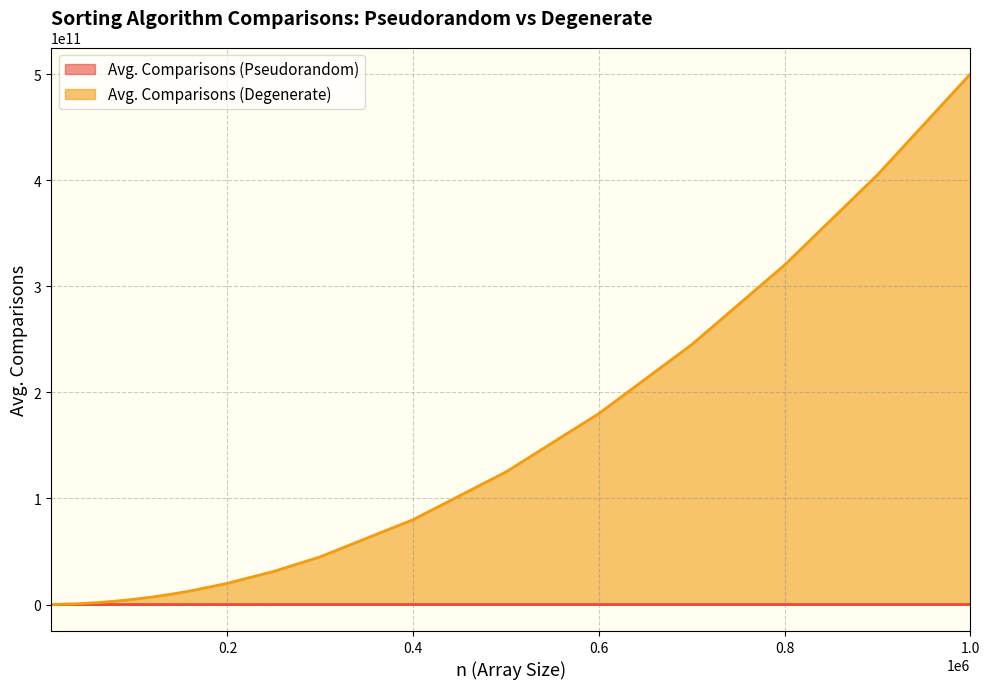

Is the value of Avg. Comparisons (Pseudorandom) at 250000 greater than the value of Avg. Comparisons (Degenerate) at 60000?

No